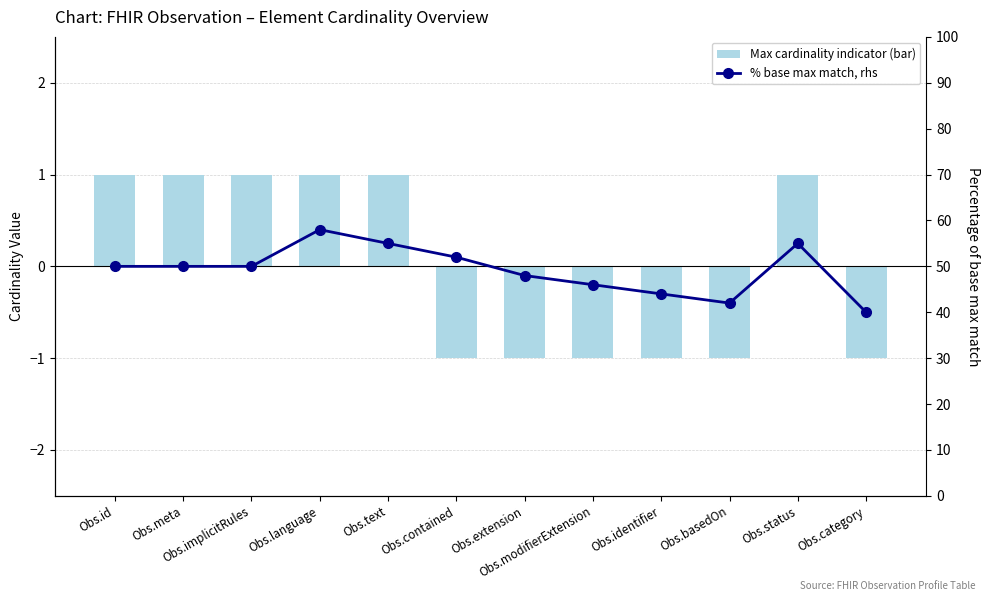

Is it true that % base max match, rhs equals 52 at Obs.contained?

True